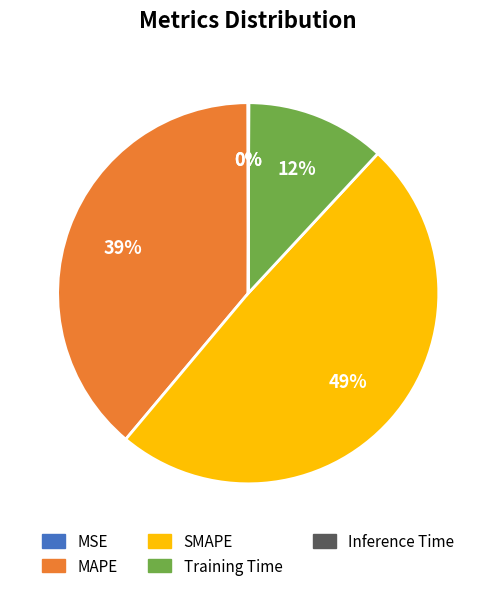

Which slice is the largest?

SMAPE